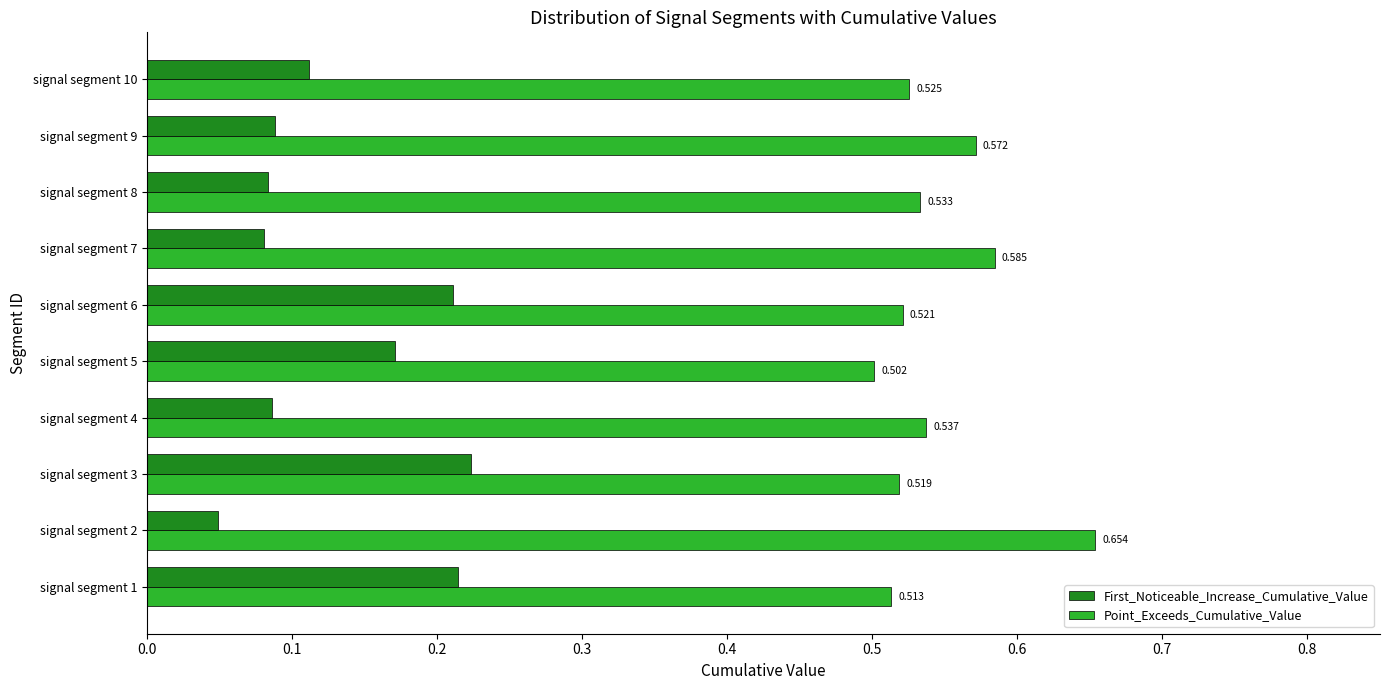

Which category has the lowest value across all series?

signal segment 2